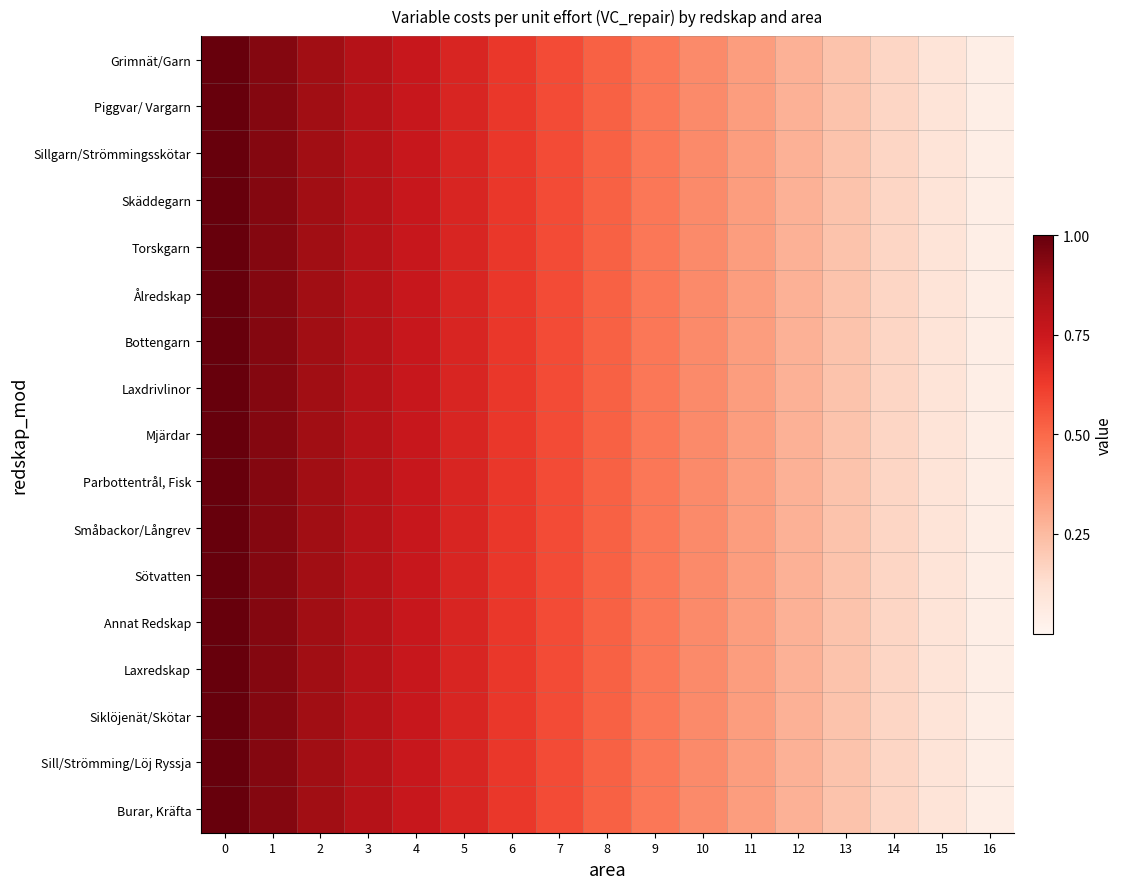

Between 5 and 10, which is larger?

5